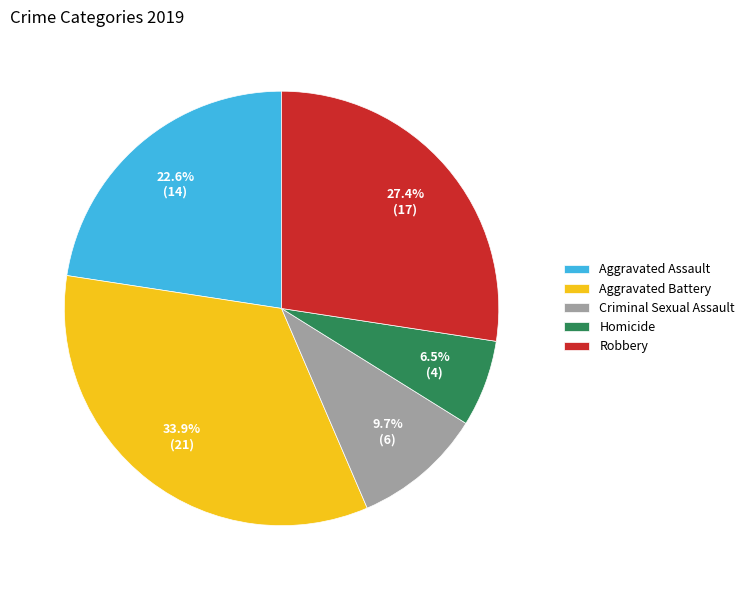

What is the total percentage of Aggravated Assault and Criminal Sexual Assault?

32.3%